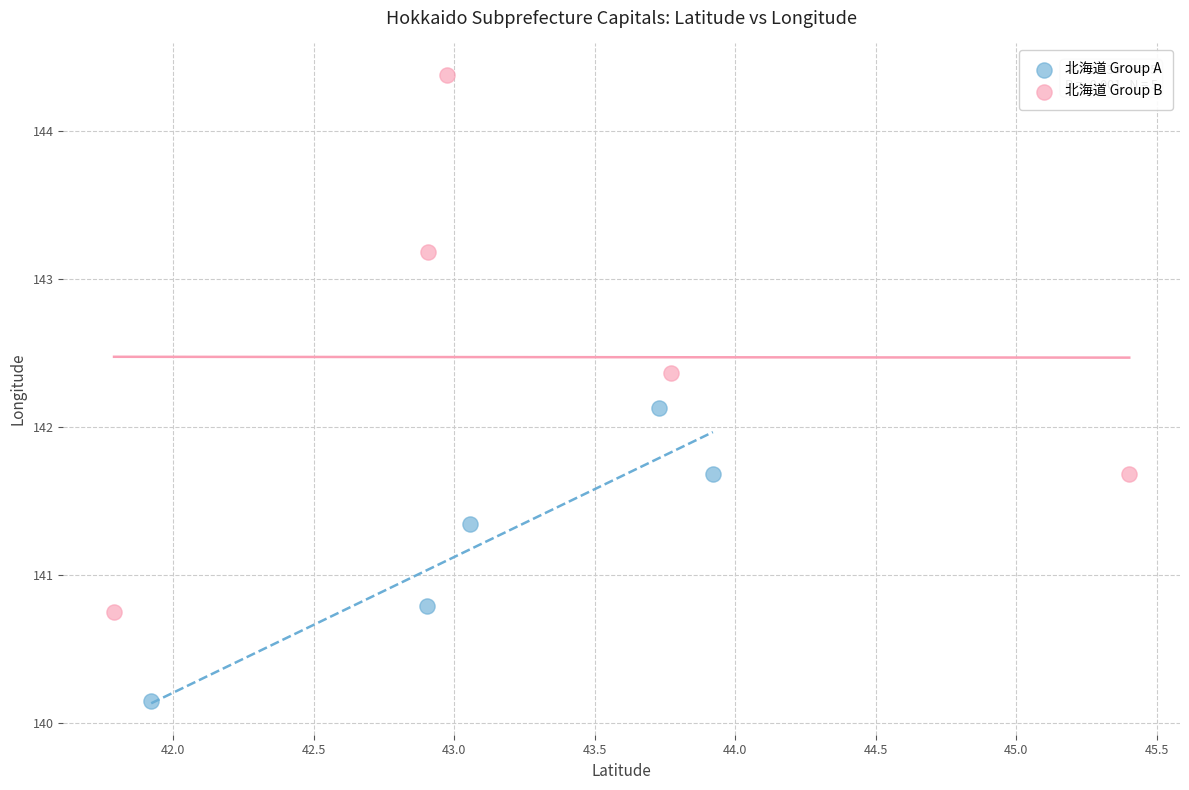

Which series reaches the minimum Y coordinate?

北海道 Group A